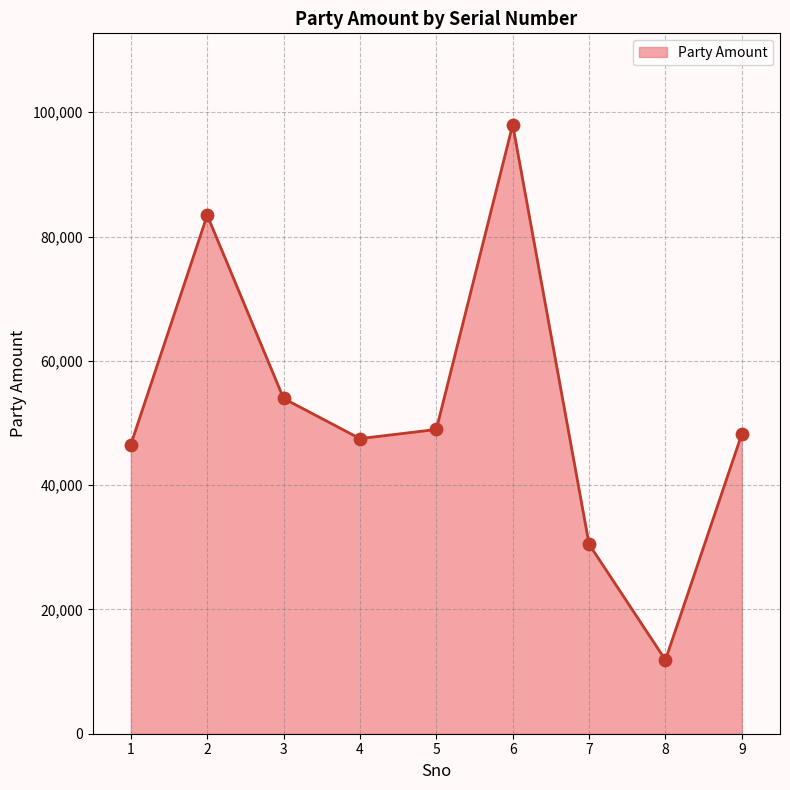

What is the ratio of the value at 9 to the value at 3?

0.9